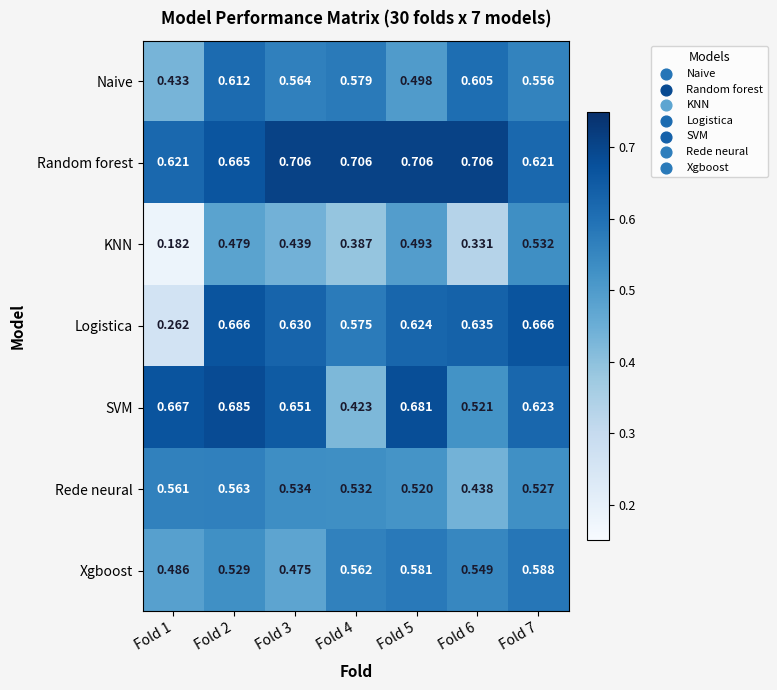

Between Fold 1 and Fold 4, which series saw the biggest shift?

Logistica